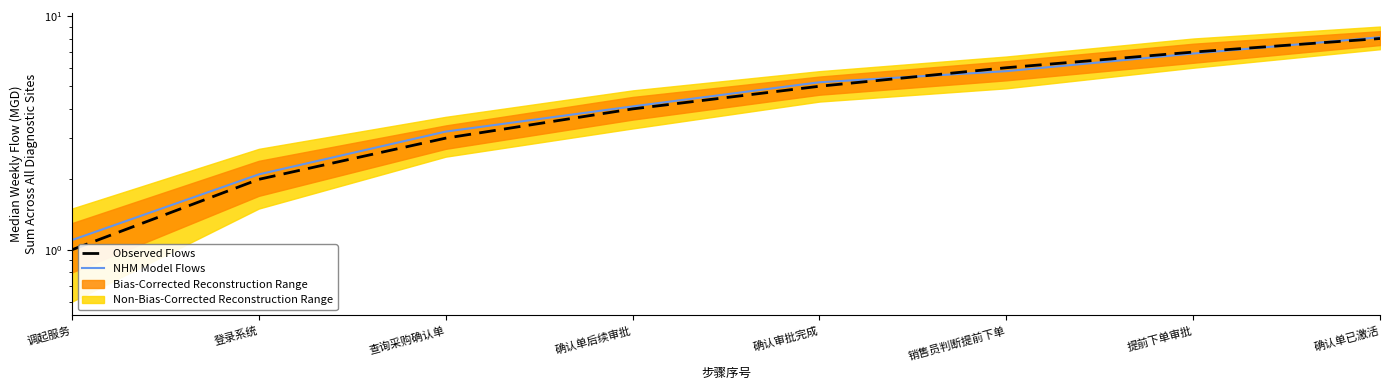

What position from the left is 提前下单审批?

7